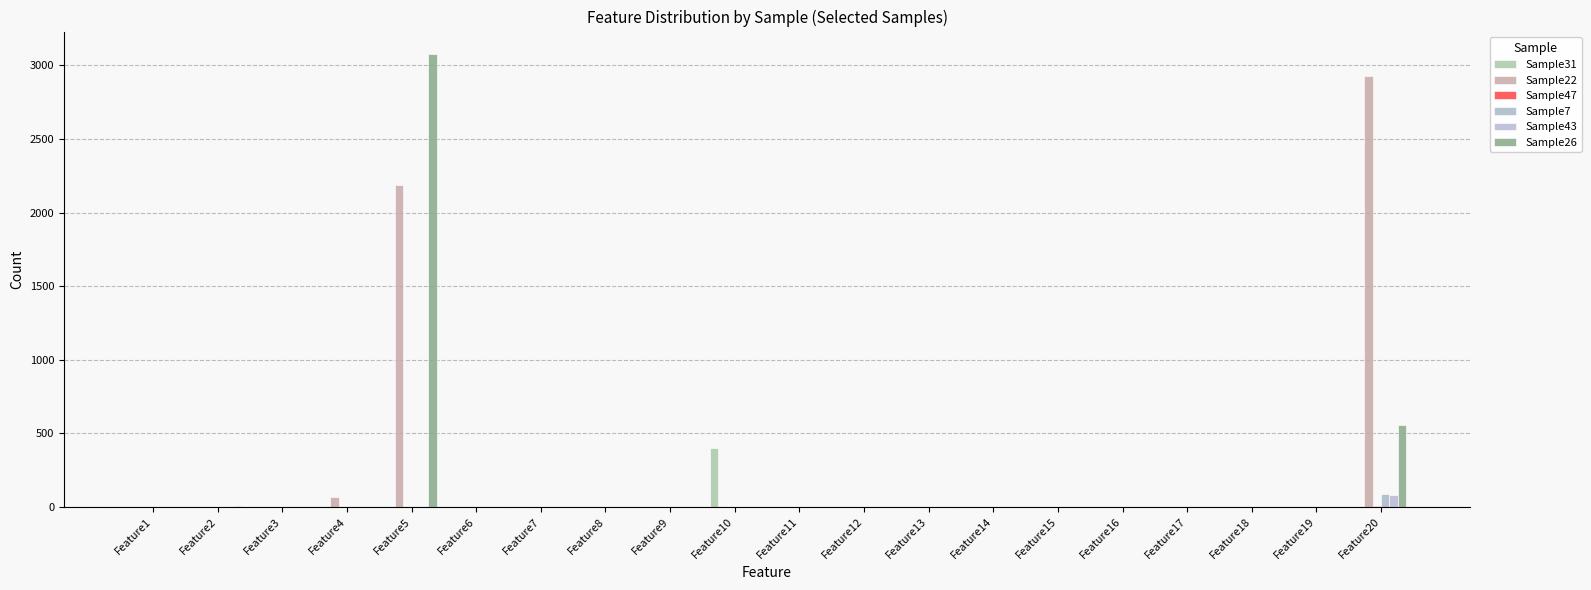

How many distinct data groups are displayed?

6